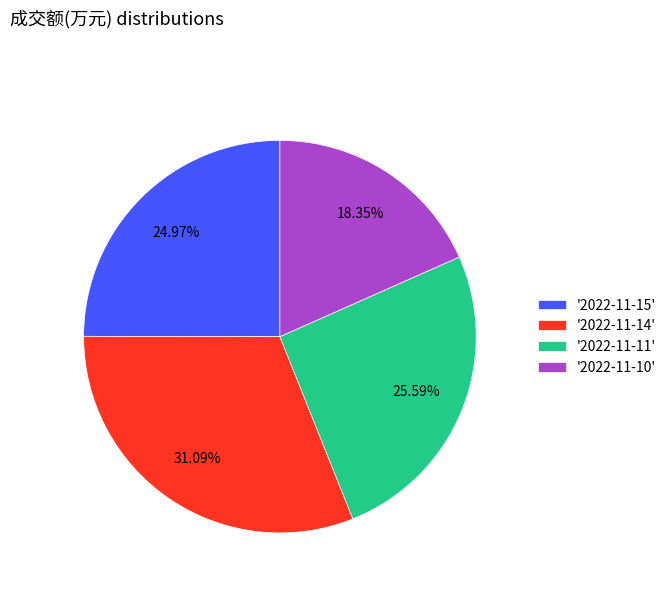

Between '2022-11-15' and '2022-11-10', which is larger?

'2022-11-15'